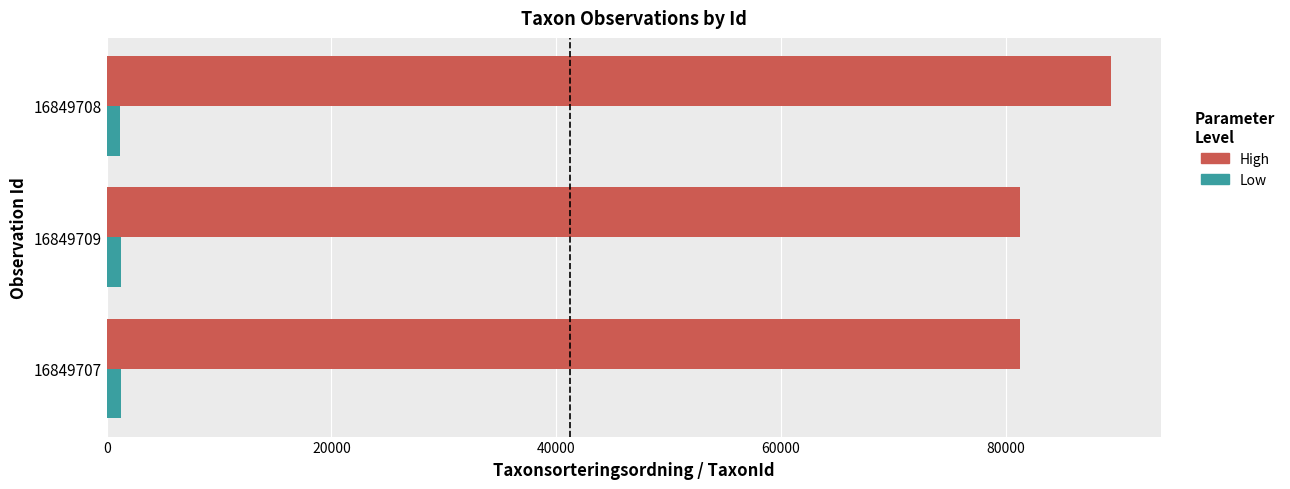

What is the greatest value displayed?

89392